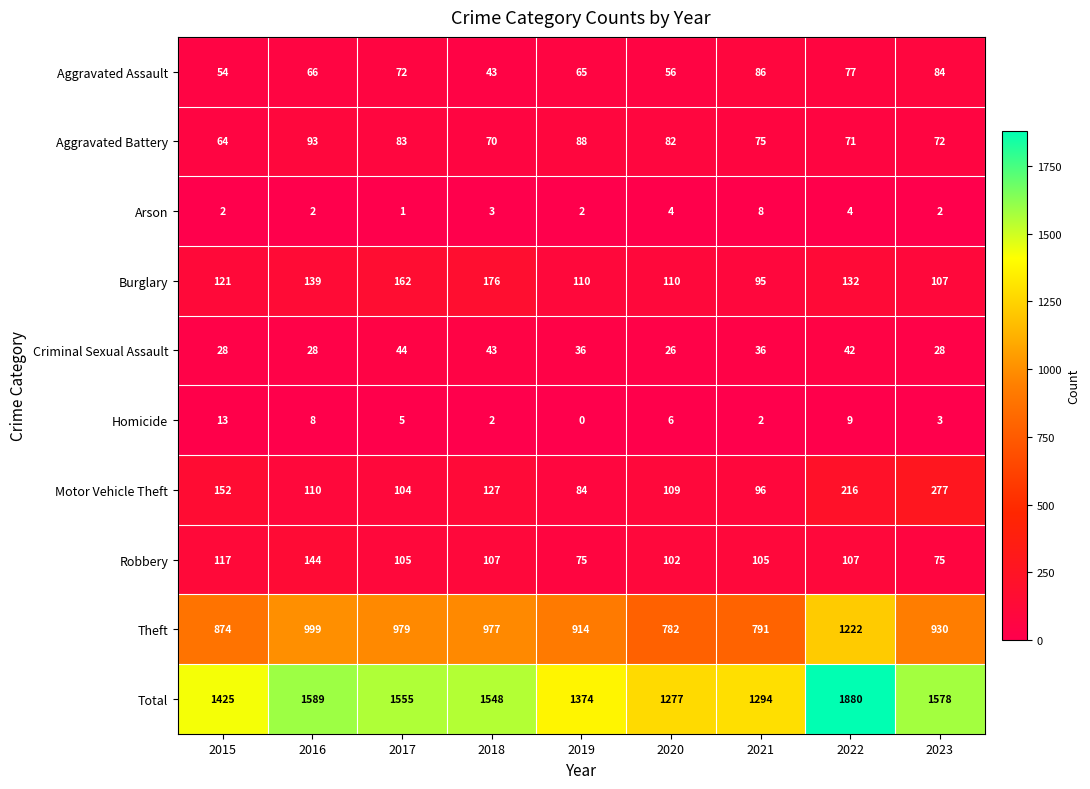

At which category is the sum across all series the highest?

2022